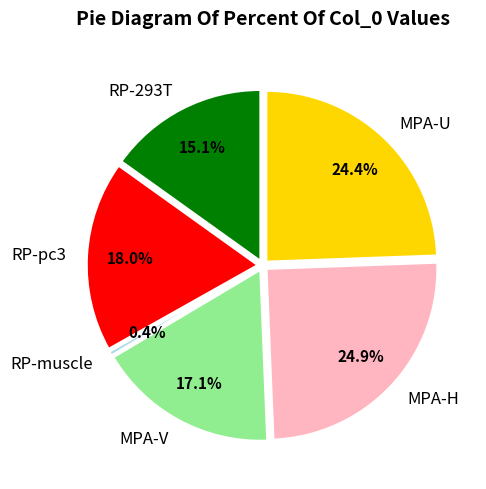

True or false: RP-293T accounts for 15% of the total.

True